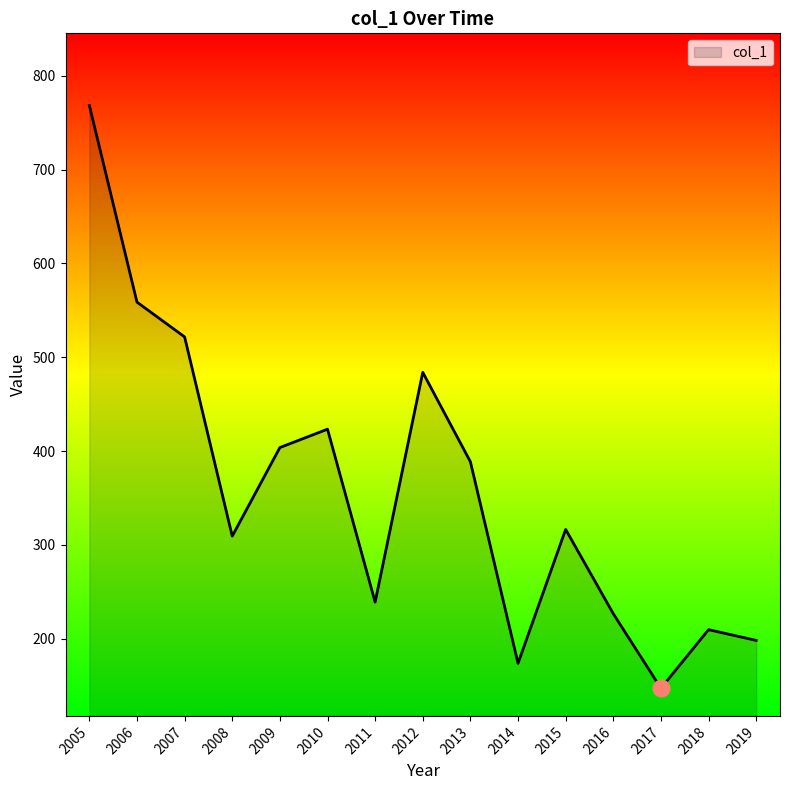

What is the approximate value at 2007?

521.7